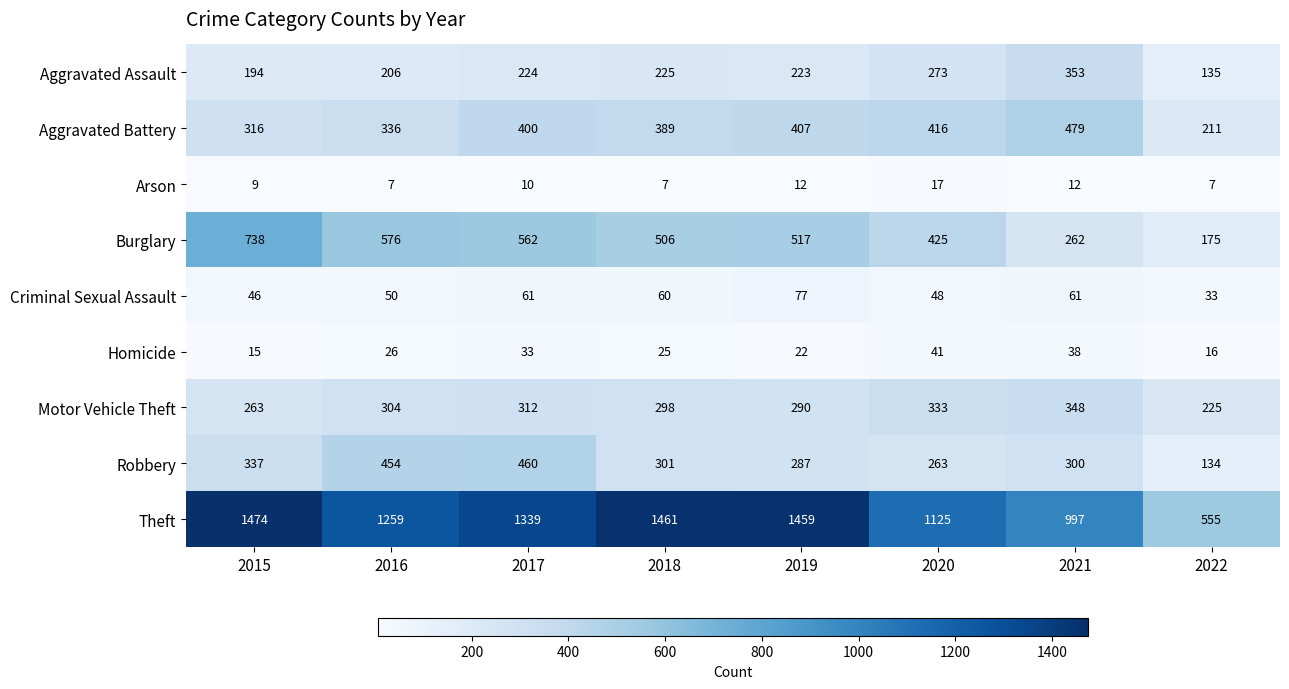

What is the greatest value displayed?

1474